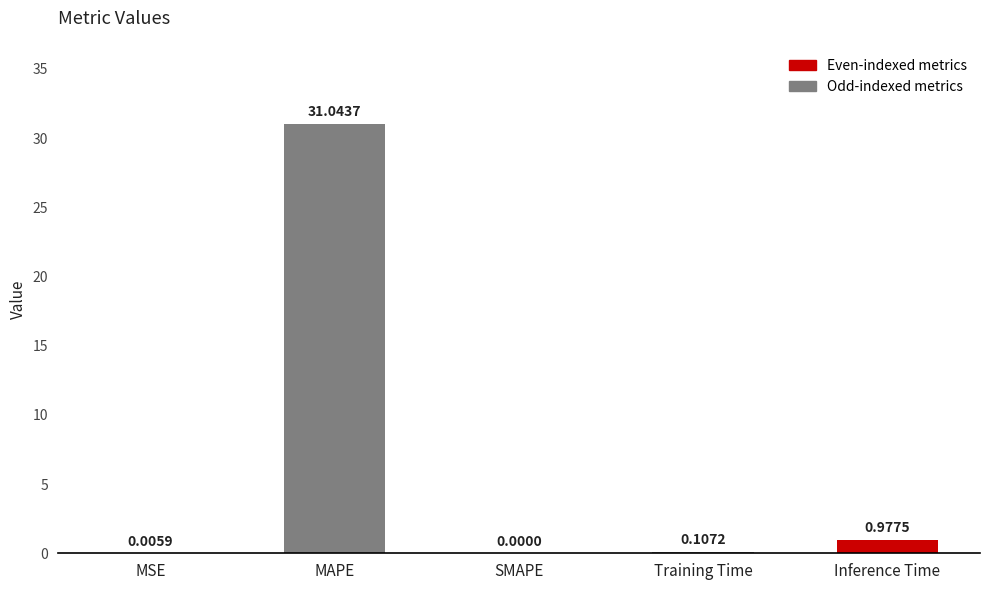

What is the sum of all values?

32.1